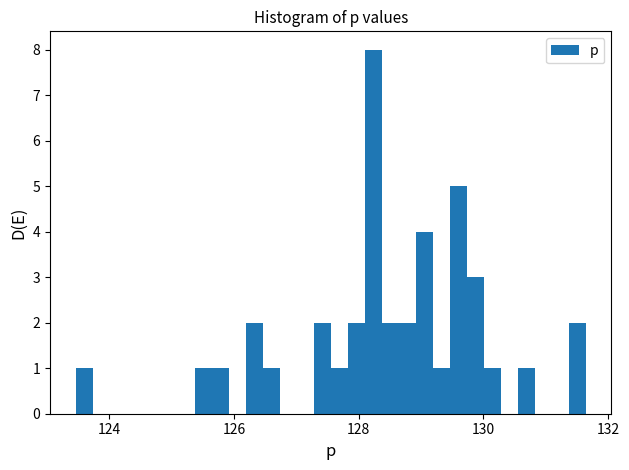

Read against the x-axis, roughly where is the centre of the tallest bar?

128.2